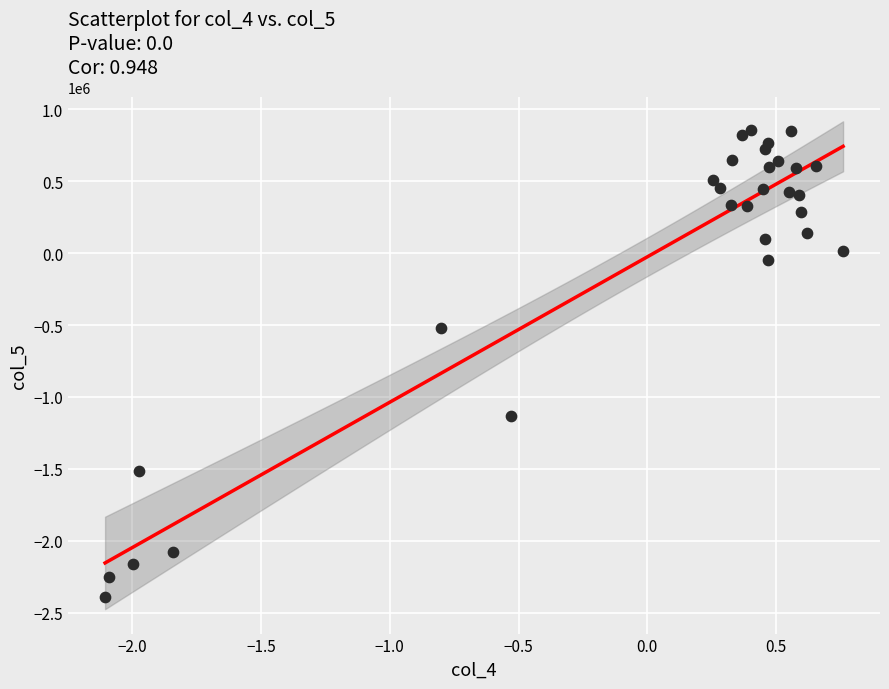

What Y value in the scatter plot is closest to -764954?

-518102.7